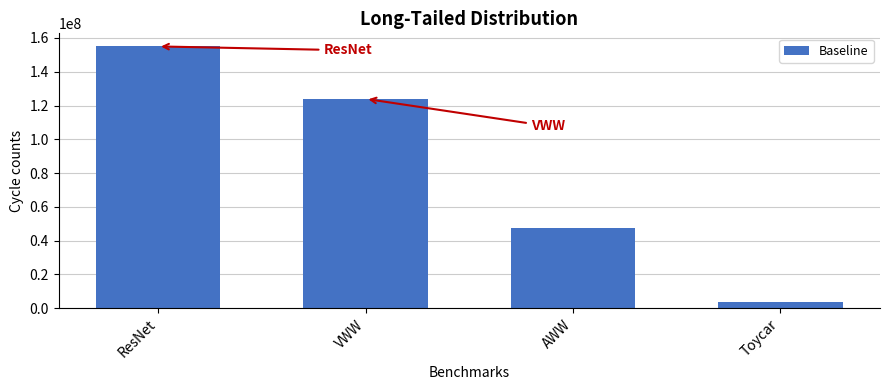

Reading left to right, extract all data points from this chart.

155009373	123961960	47517926	3390119